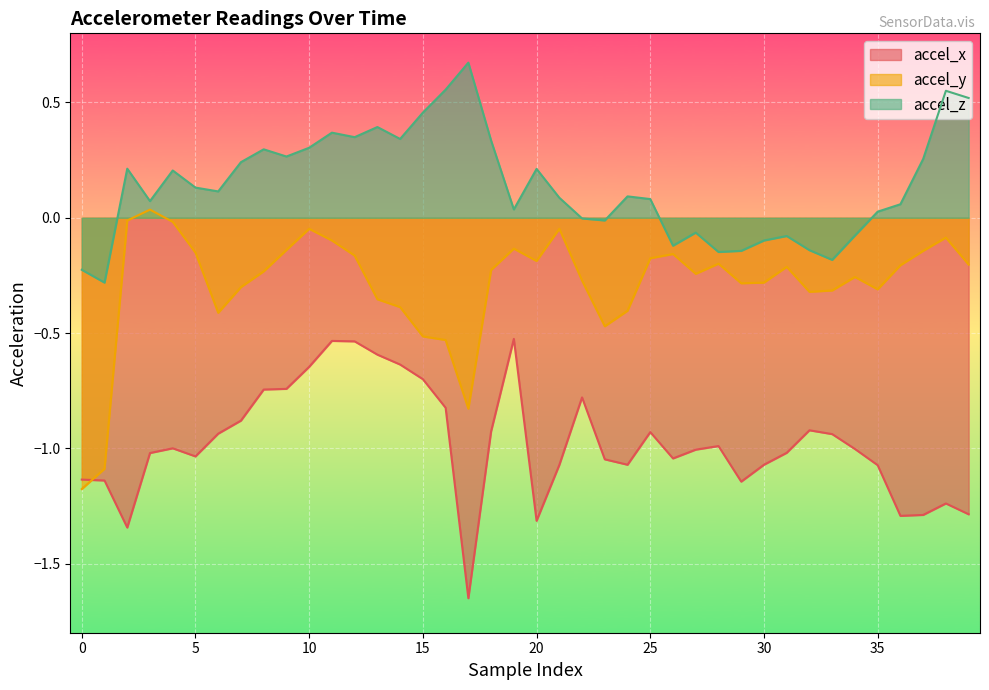

How many categories are shown in the chart?

40